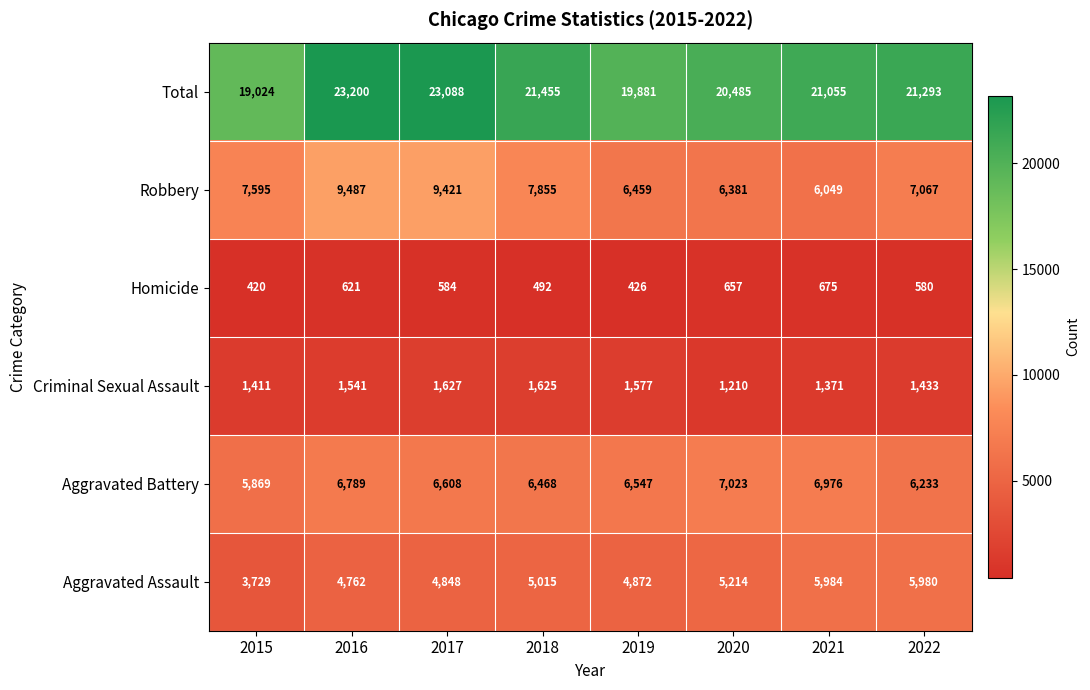

How many distinct data groups are displayed?

6